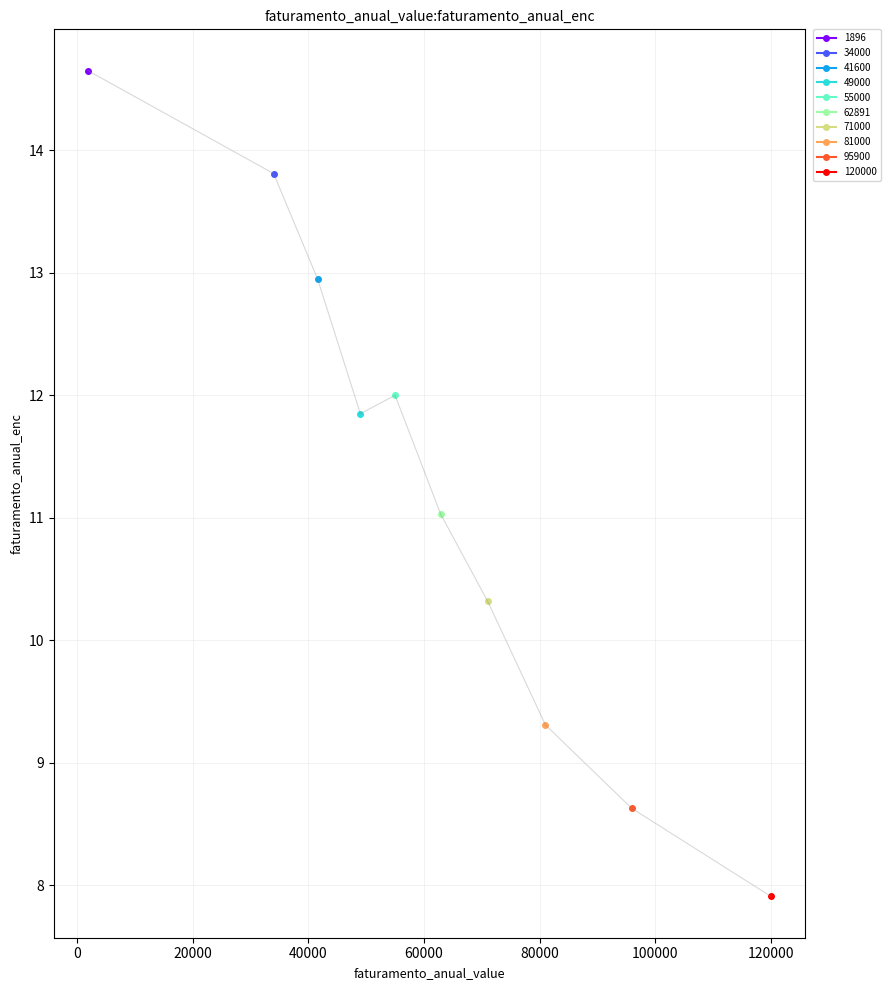

What is the change in value from 71000 to 55000?

+1.7